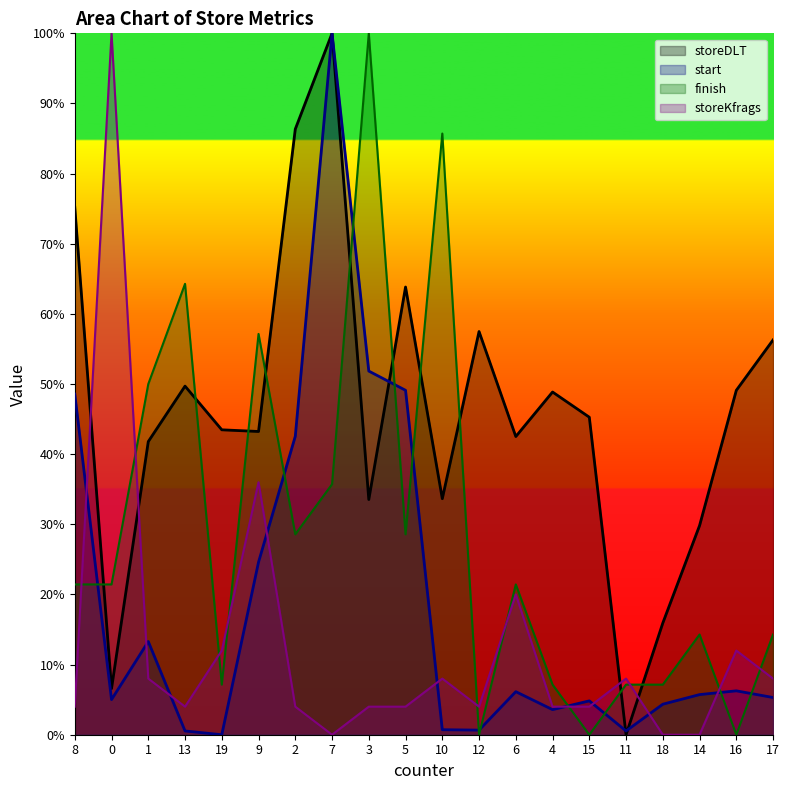

Which series has the largest total across all categories?

storeDLT